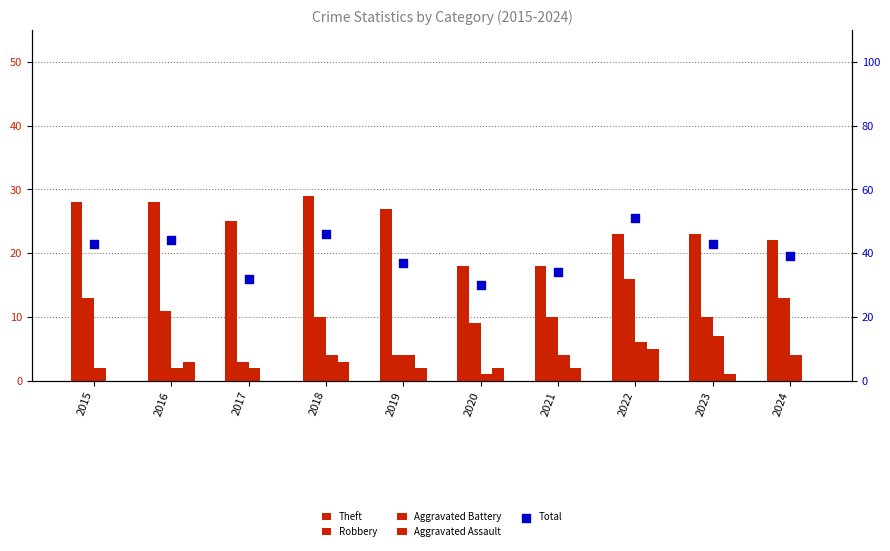

Which series has the largest Y range (max minus min)?

Total